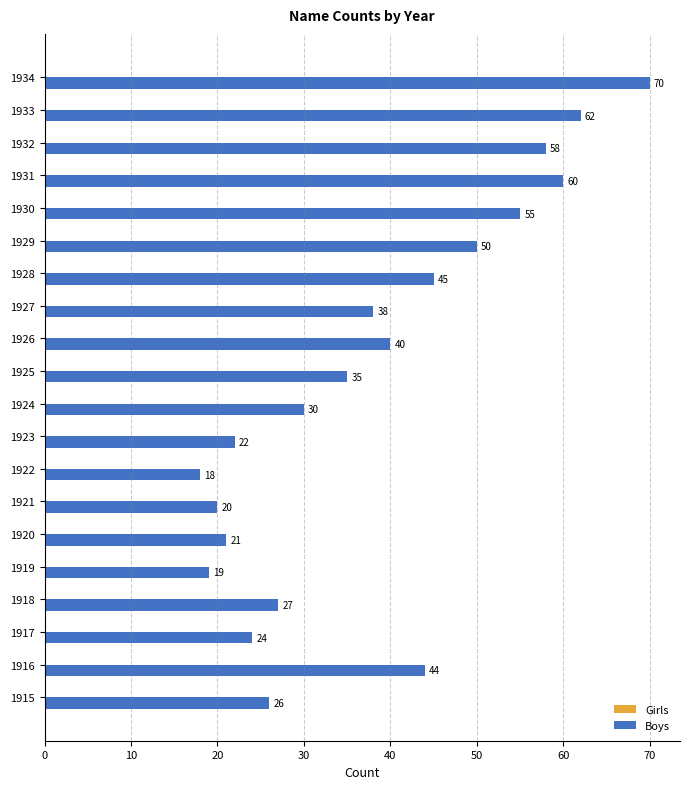

Read the value at 1934, to the nearest 10.

70